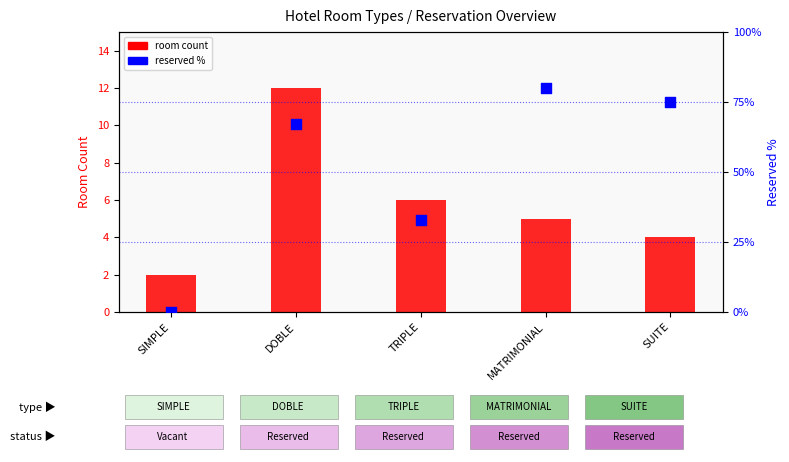

At how many categories does at least one series exceed 18?

4